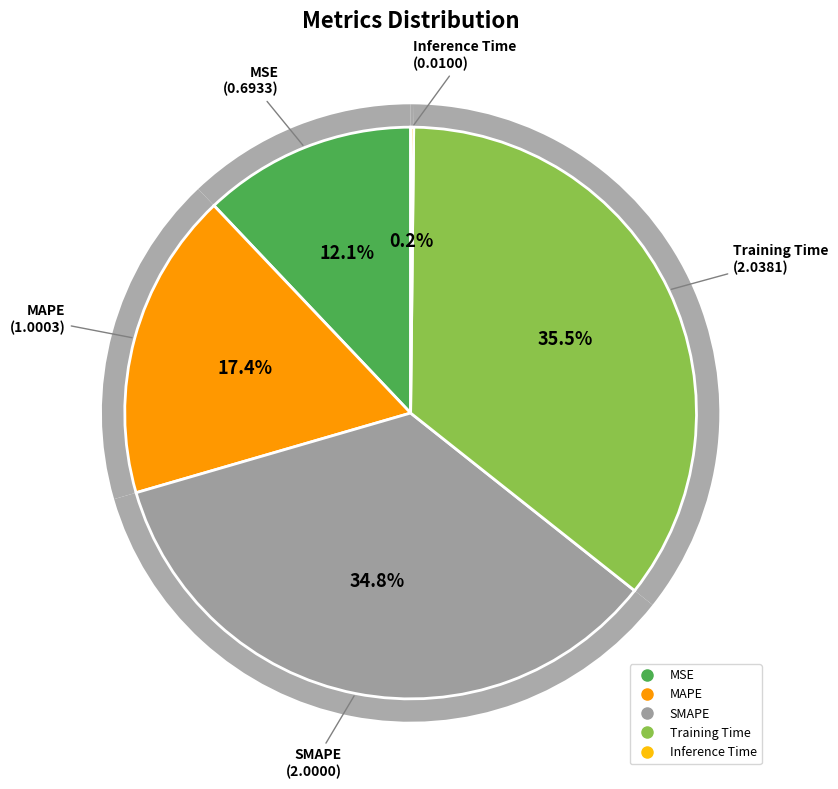

What is the change in value from MSE to Training Time?

+1.3